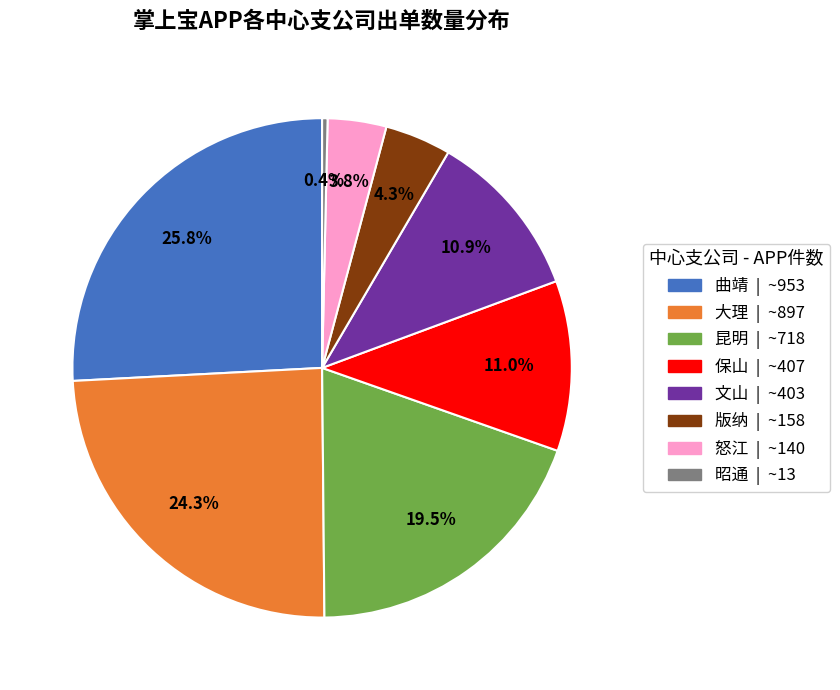

What portion of the pie excludes 保山?

89.0%